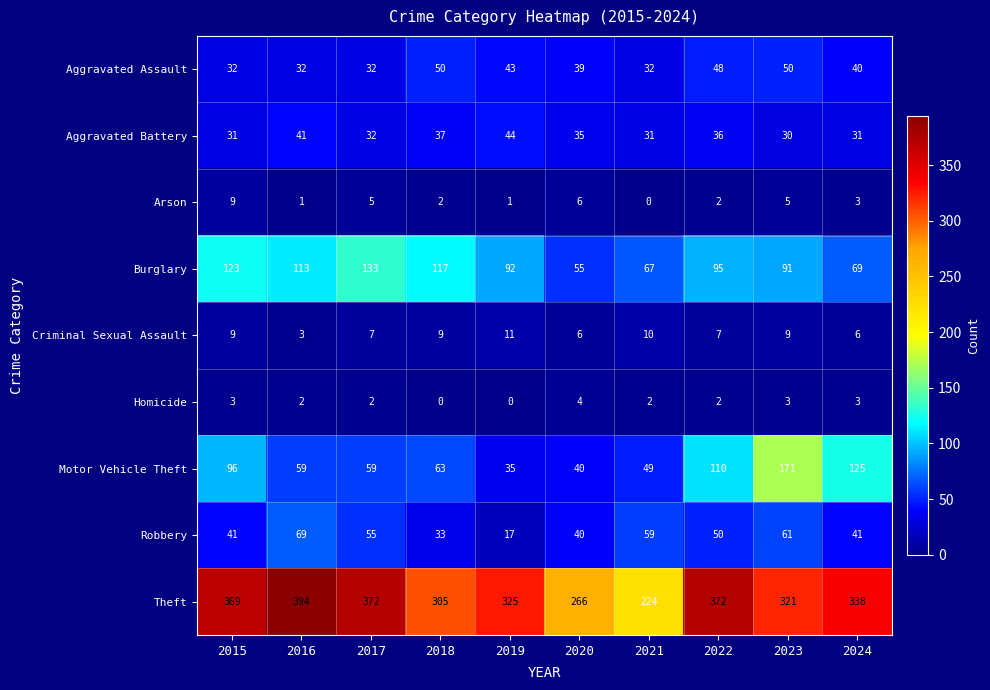

How many Aggravated Assault values are between 32 and 48?

8